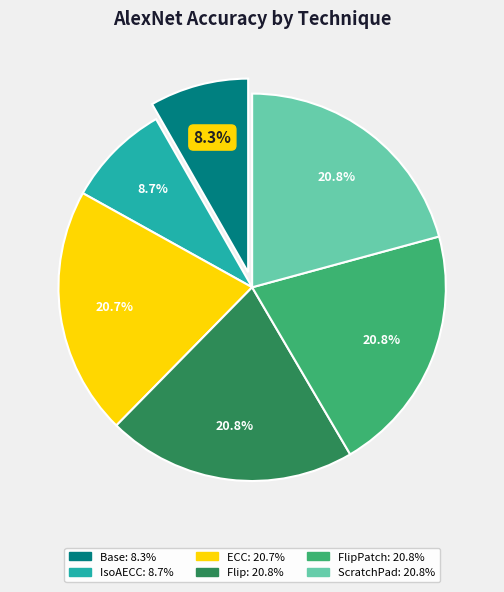

Does any single category account for the majority?

No